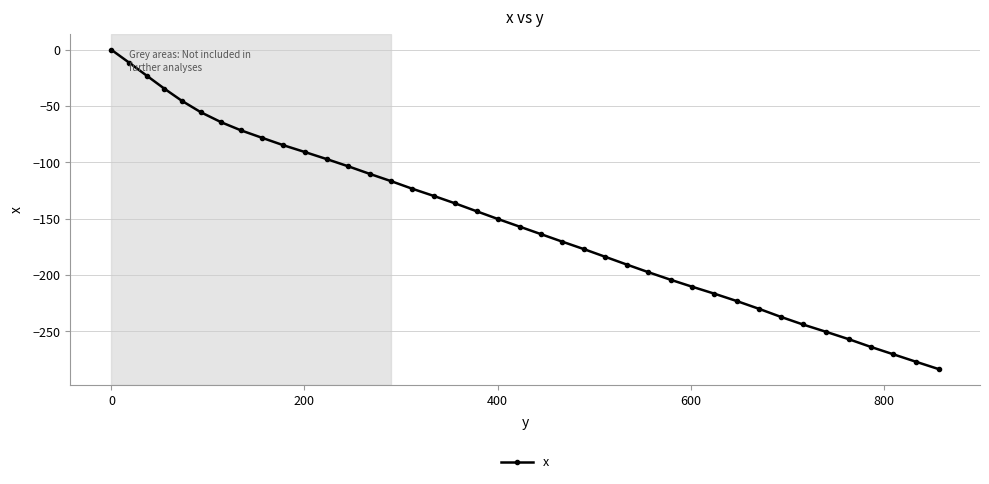

What is the sum of all values?

-6076.8